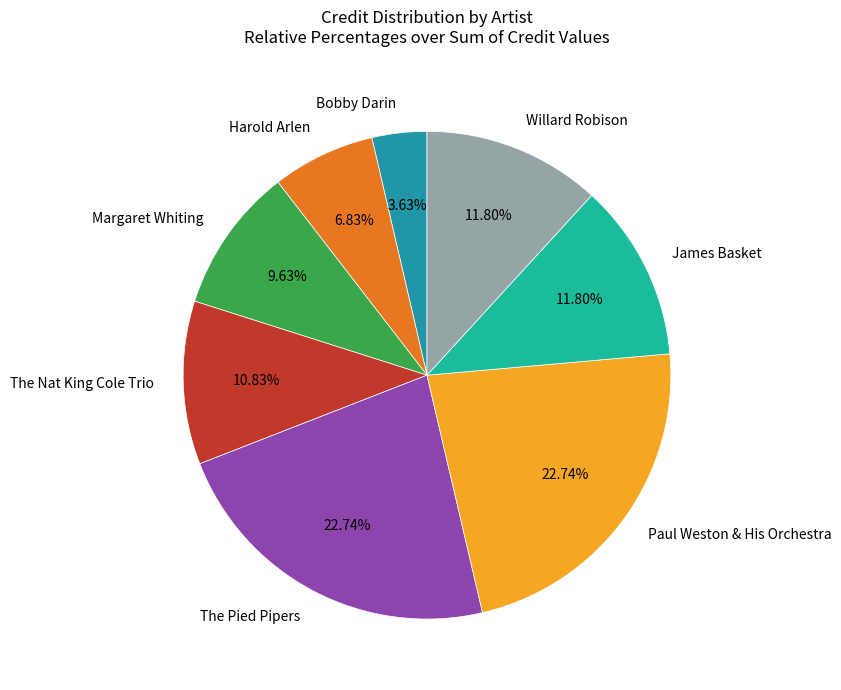

What is the smallest slice in the pie chart?

Bobby Darin